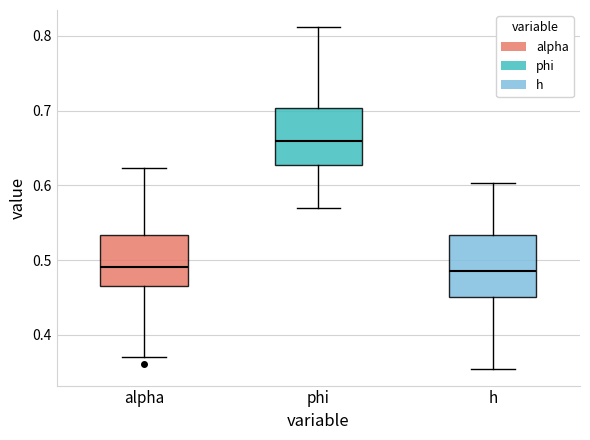

Which box has the highest median line?

phi